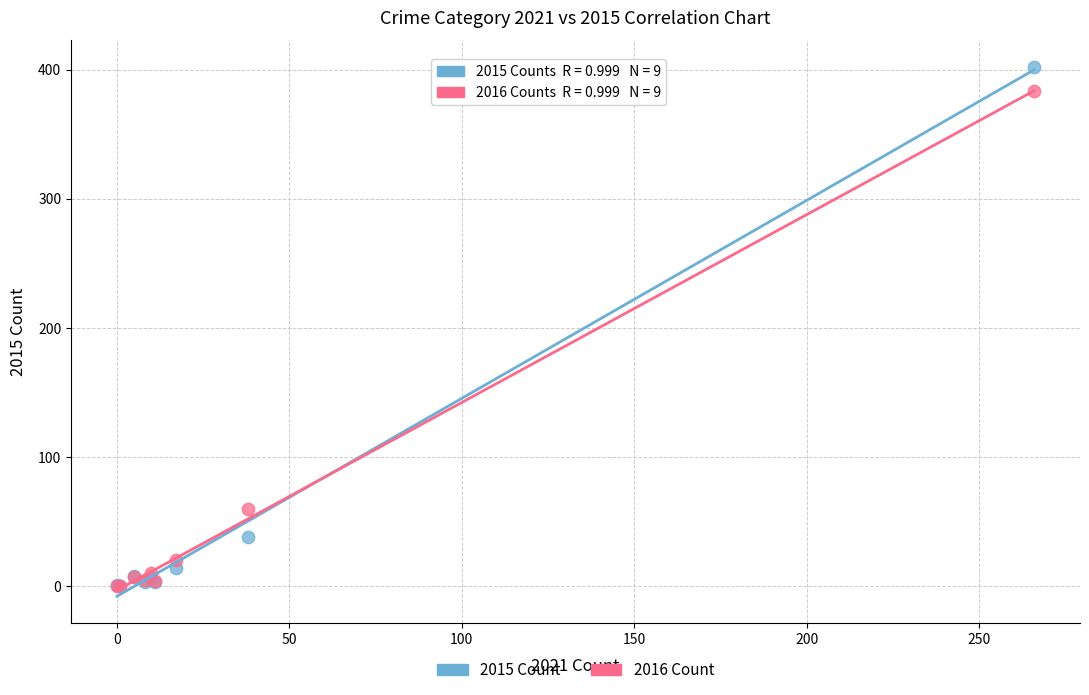

Across all series, what Y value is closest to 201?

60